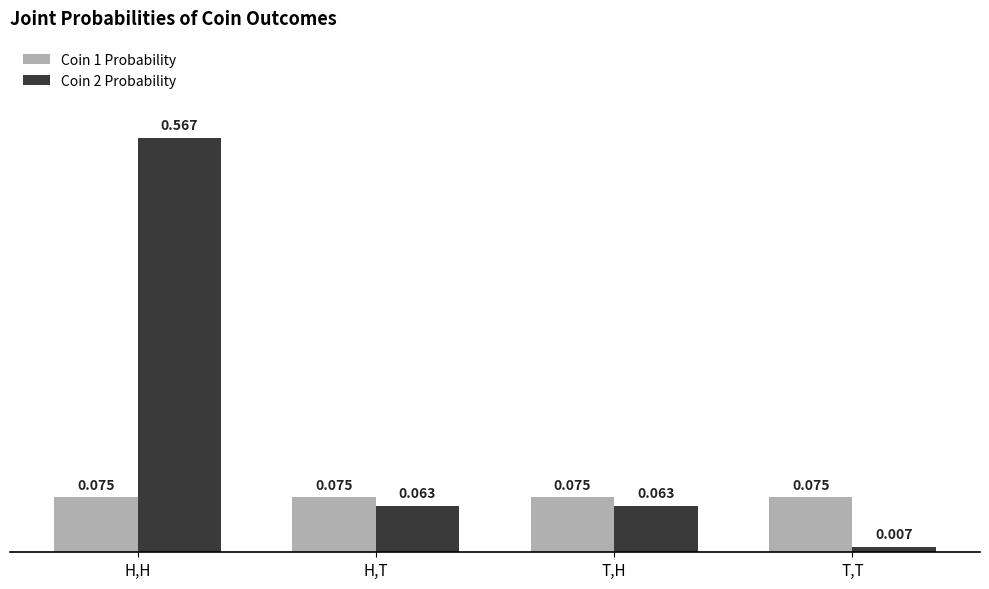

At which category does the chart reach its minimum across all series?

T,T